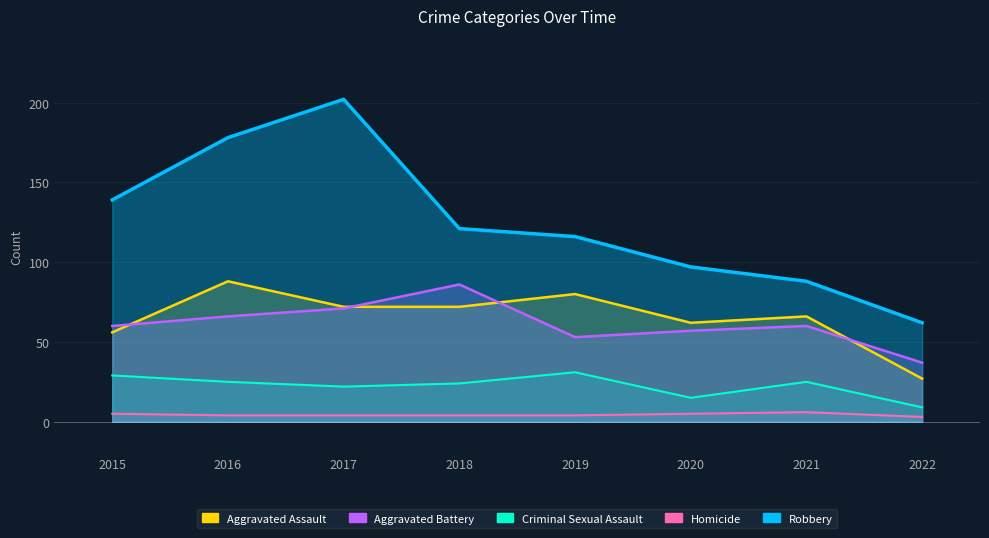

How many values in the Aggravated Assault series are below 72?

4